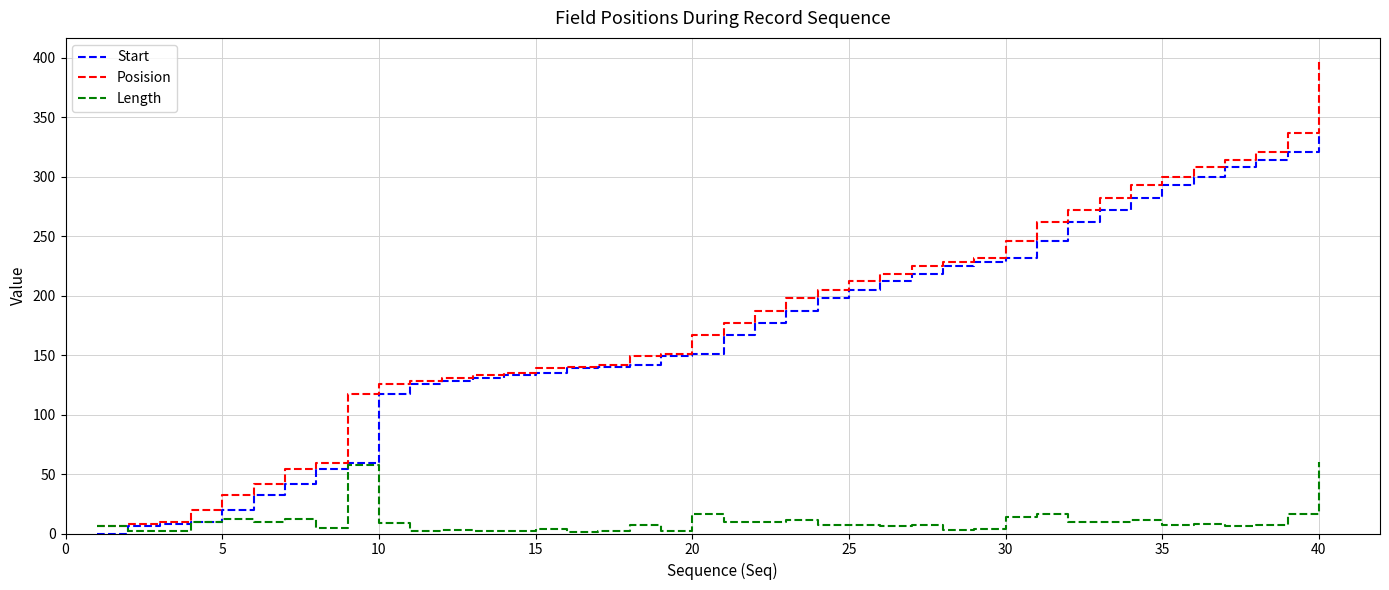

What is the maximum value shown in the chart?

397